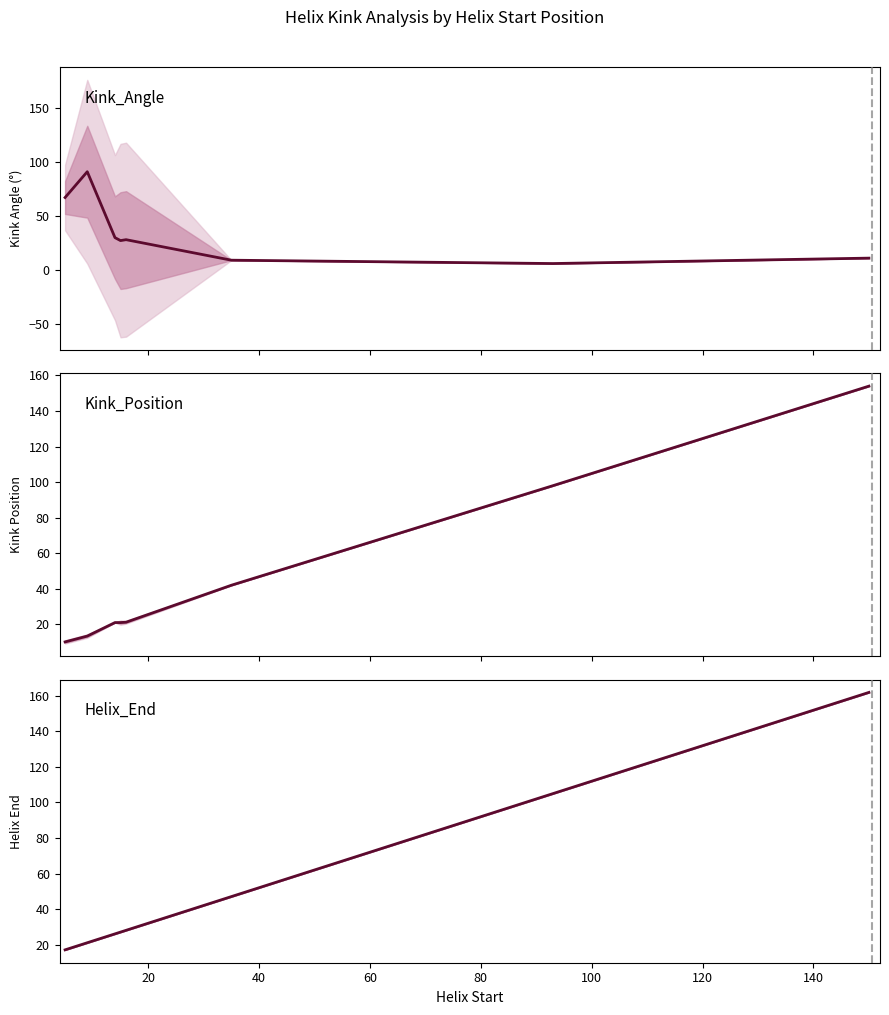

True or false: Kink_Position and Helix_End cross at least once.

False